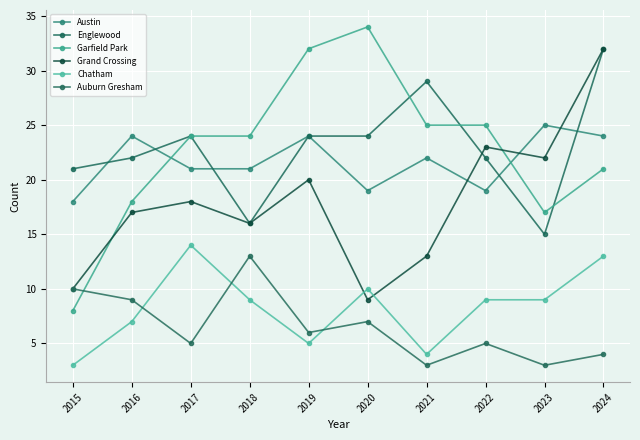

What is the smallest value displayed?

3